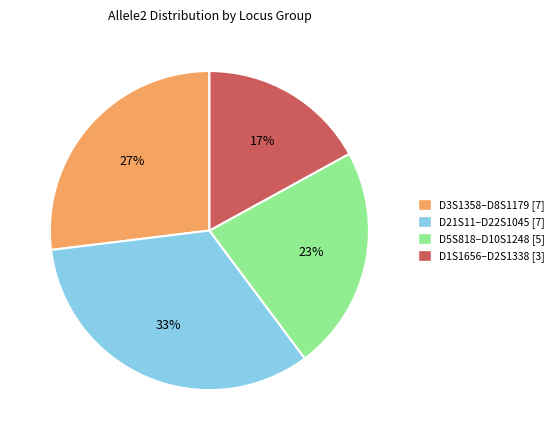

To the nearest percent, what is the average slice percentage?

25%